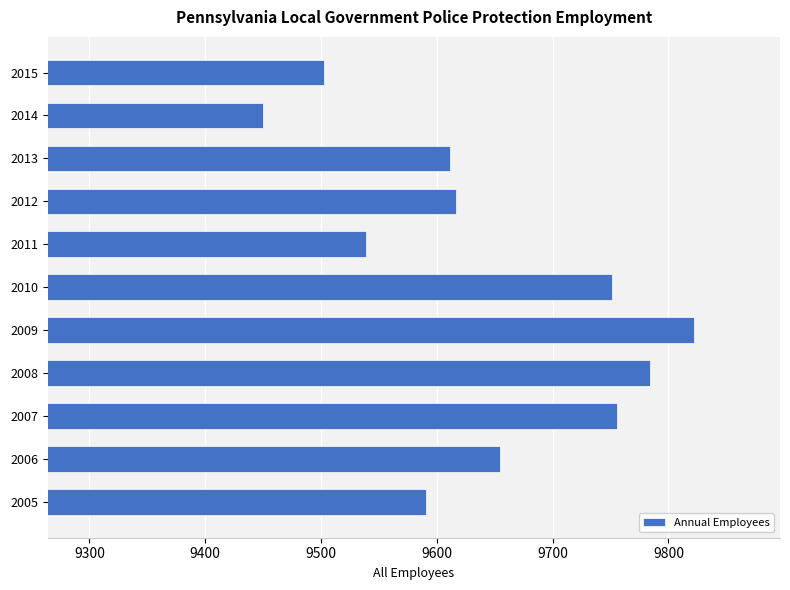

What is the difference between the values at 2009 and 2012?

205